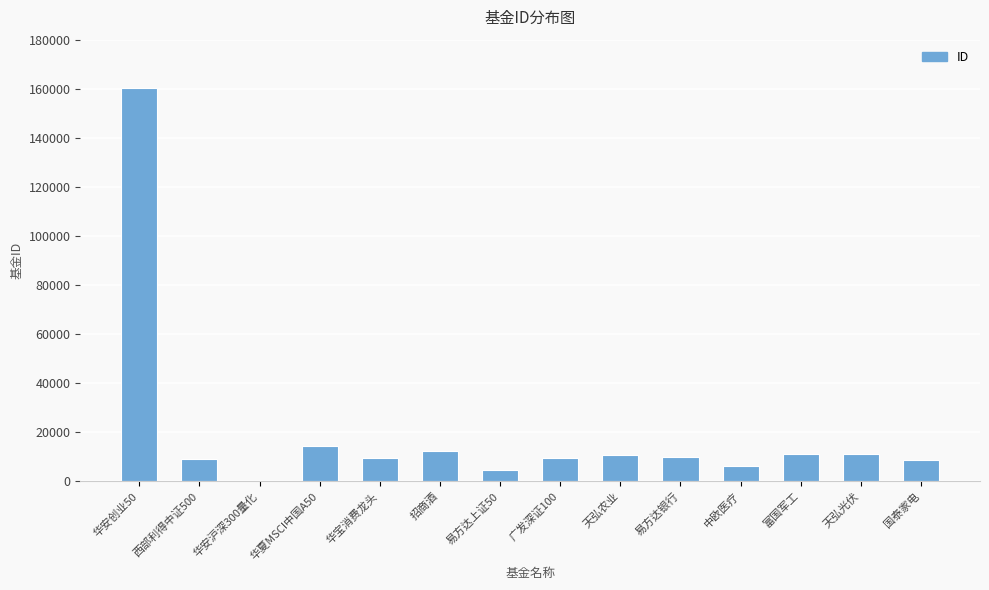

What is the approximate value at 易方达银行?

9860